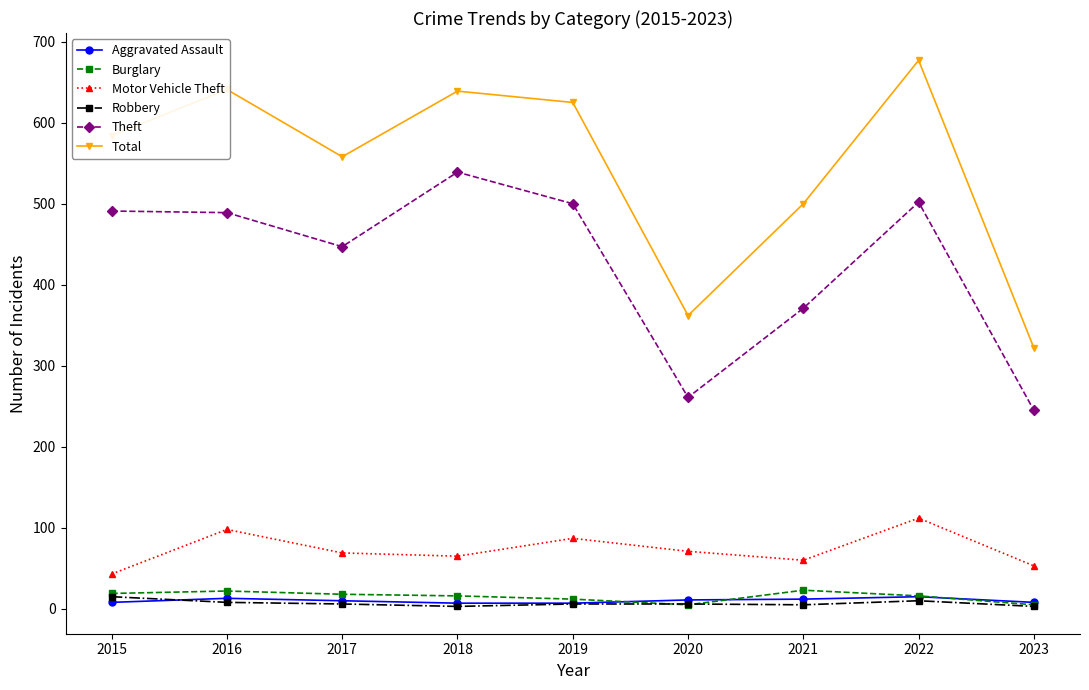

Which series has the widest spread of values?

Total